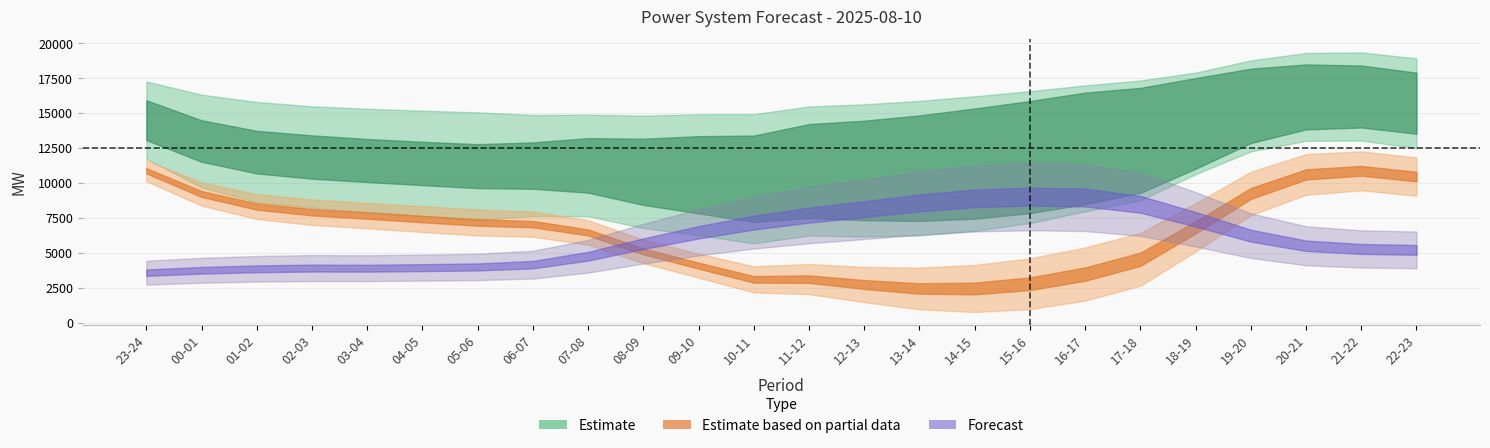

At which category does the chart reach its peak across all series?

21-22